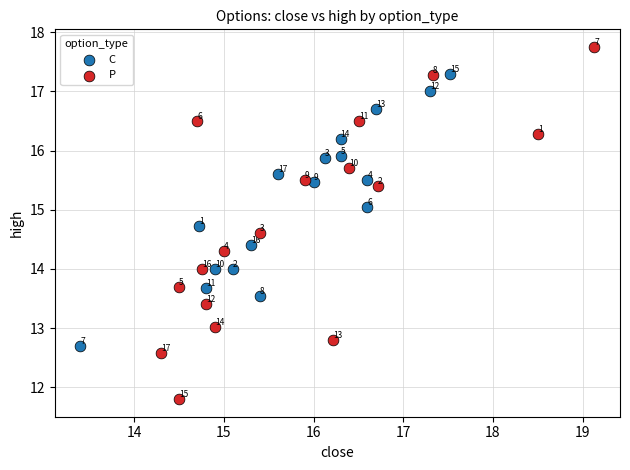

Which series reaches the maximum Y coordinate?

P